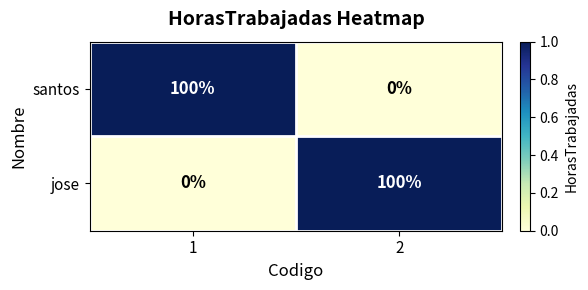

Is the value of santos at 2 greater than the value of jose at 2?

No